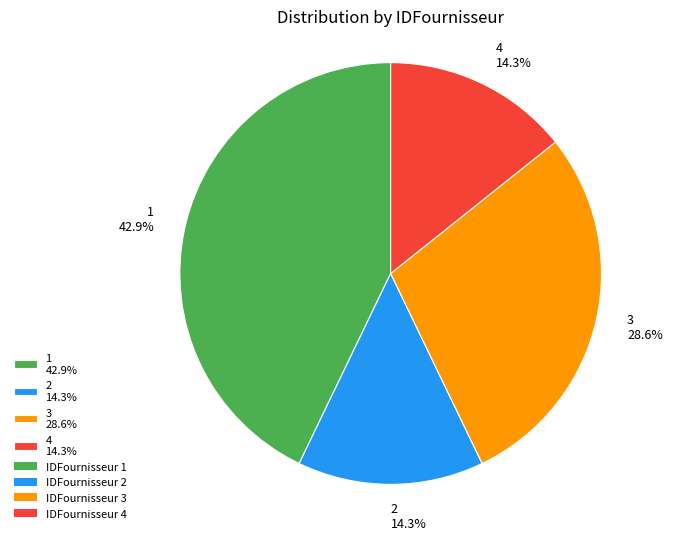

To the nearest percent, what percentage of the pie is 3?

29%